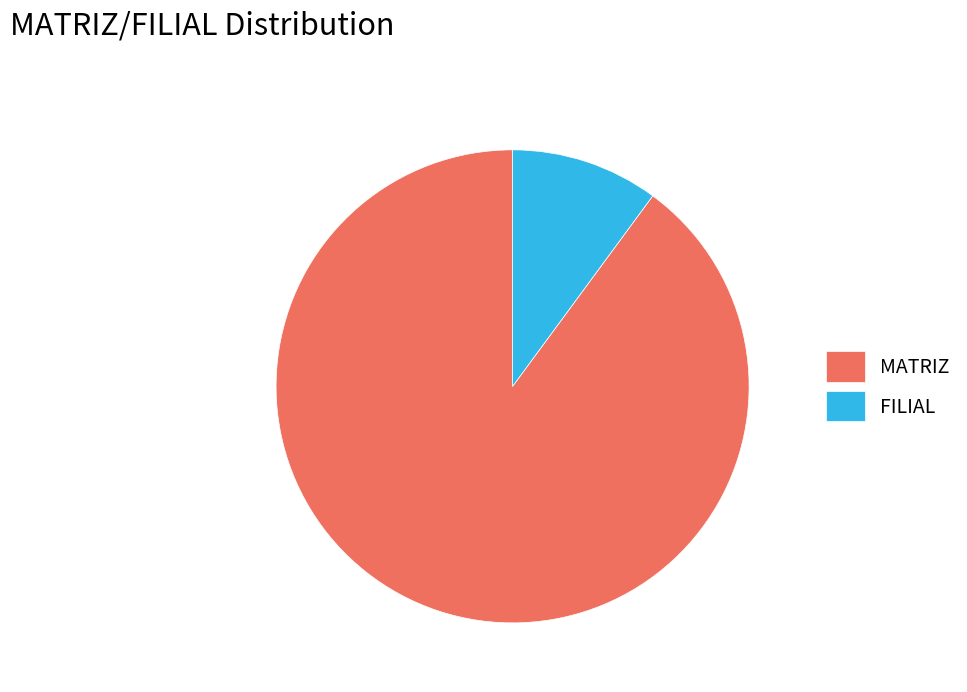

Rank the categories by value from highest to lowest.

MATRIZ, FILIAL